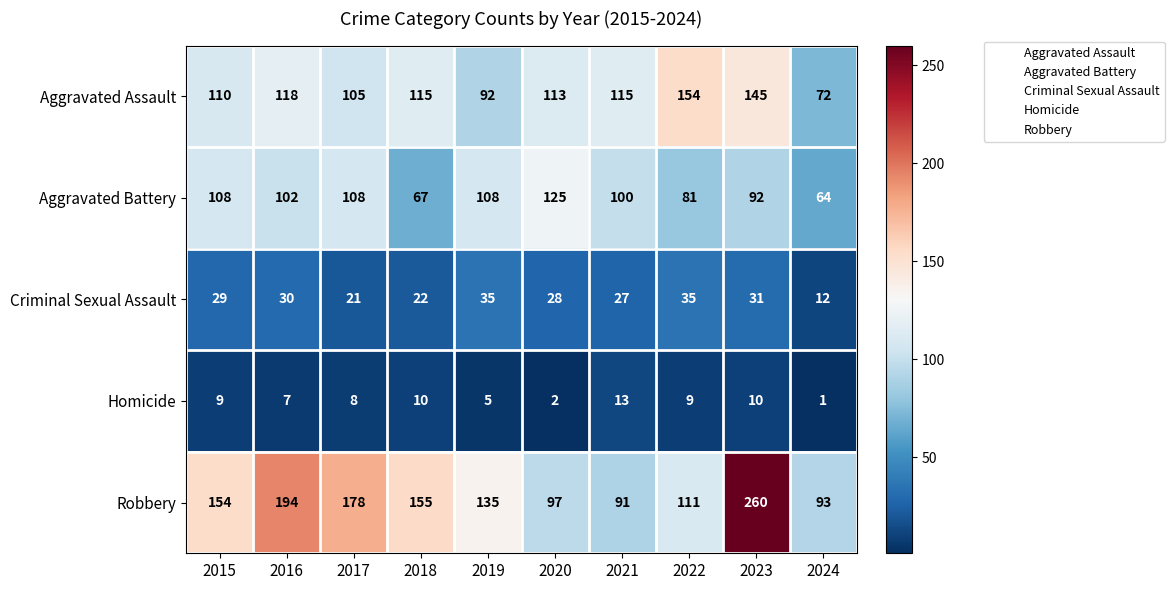

Which series has the widest spread of values?

Robbery